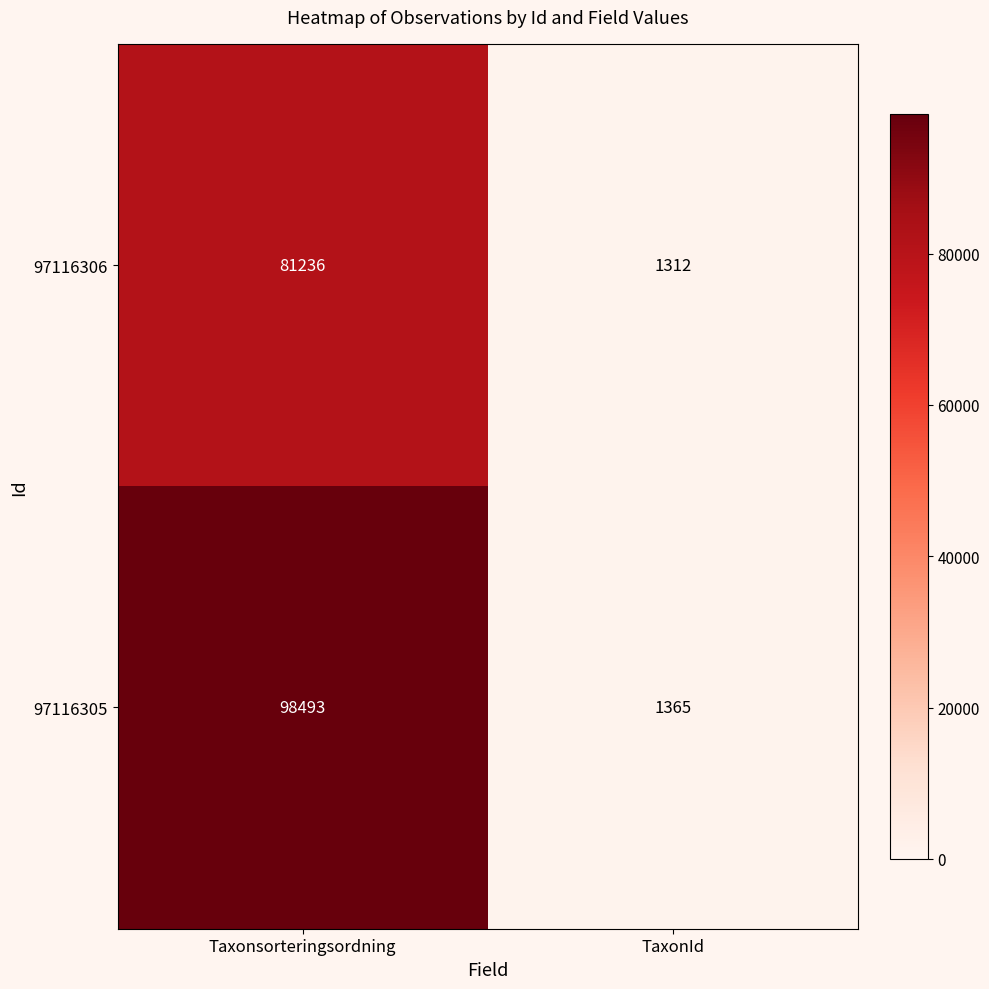

Reading left to right, list all the values displayed in this chart.

97116306: Taxonsorteringsordning=81236	TaxonId=1312
97116305: Taxonsorteringsordning=98493	TaxonId=1365